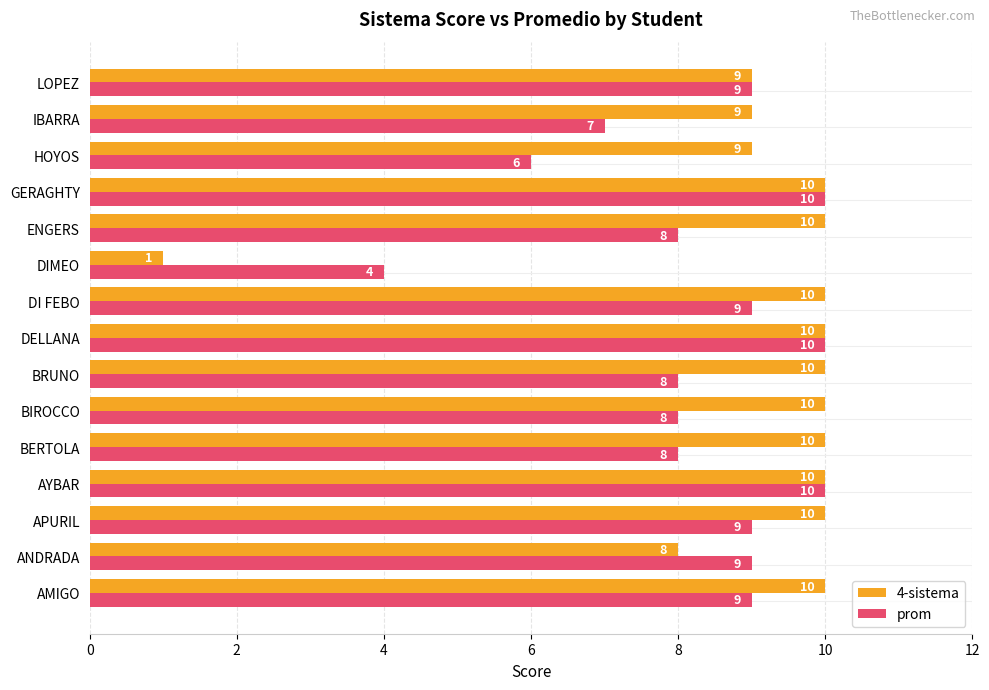

What is the sum of all prom values?

124